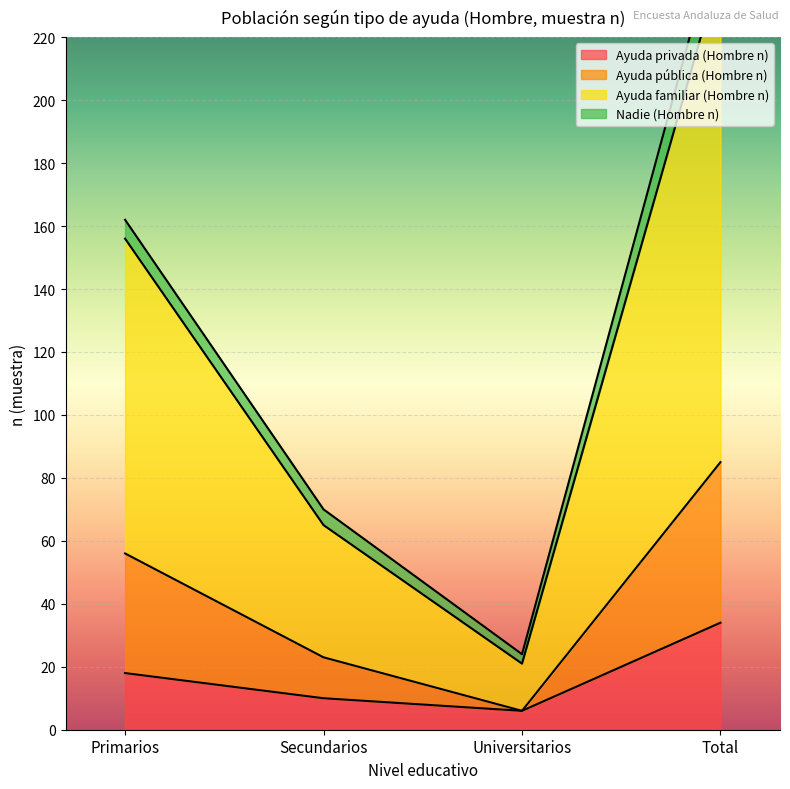

Which series has the widest spread of values?

Ayuda familiar (Hombre n)